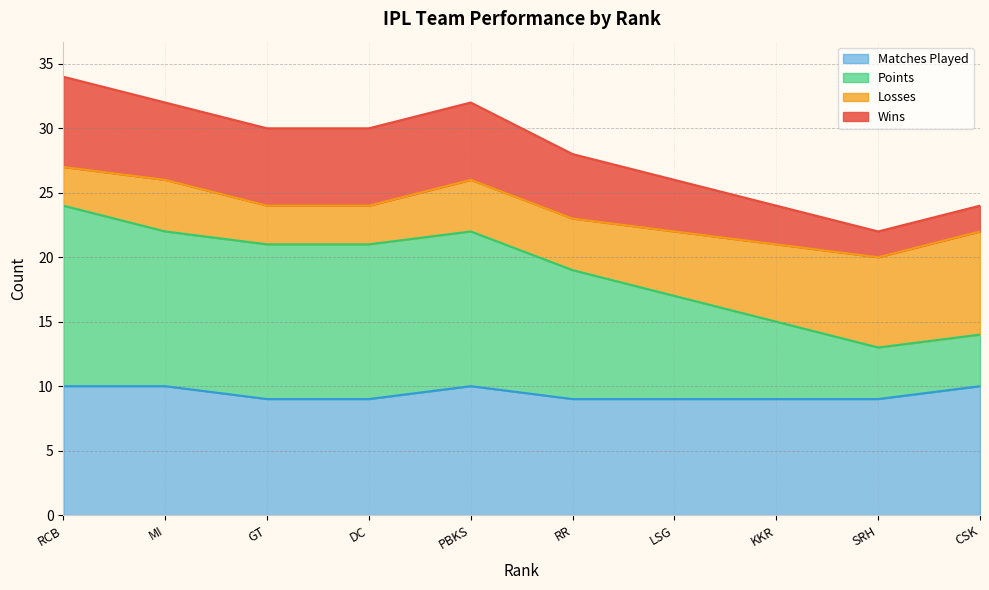

True or false: Wins and Matches Played intersect in this chart.

False